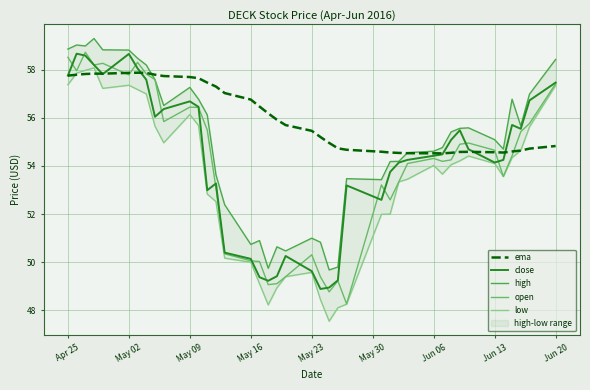

The value of close at May 23 is 49.6. True or false?

True